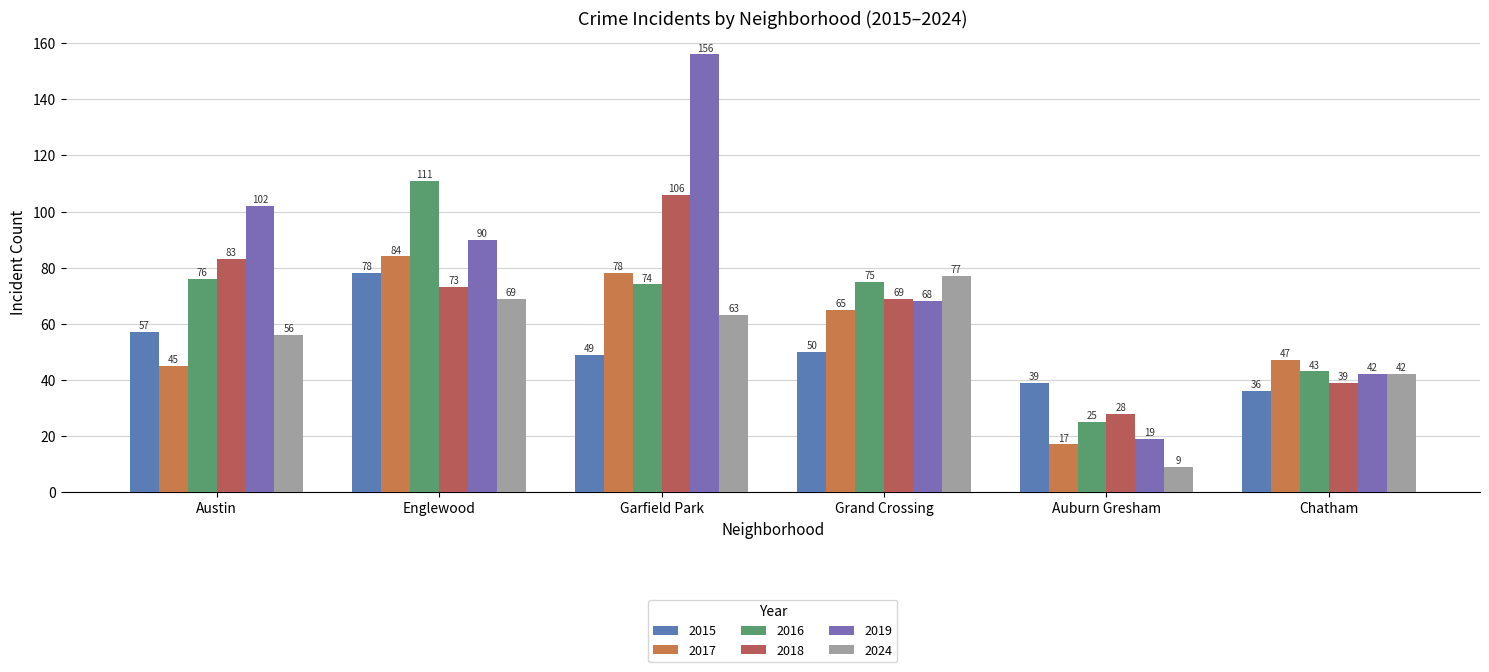

True or false: 2018 has a value of 39 at Chatham.

True